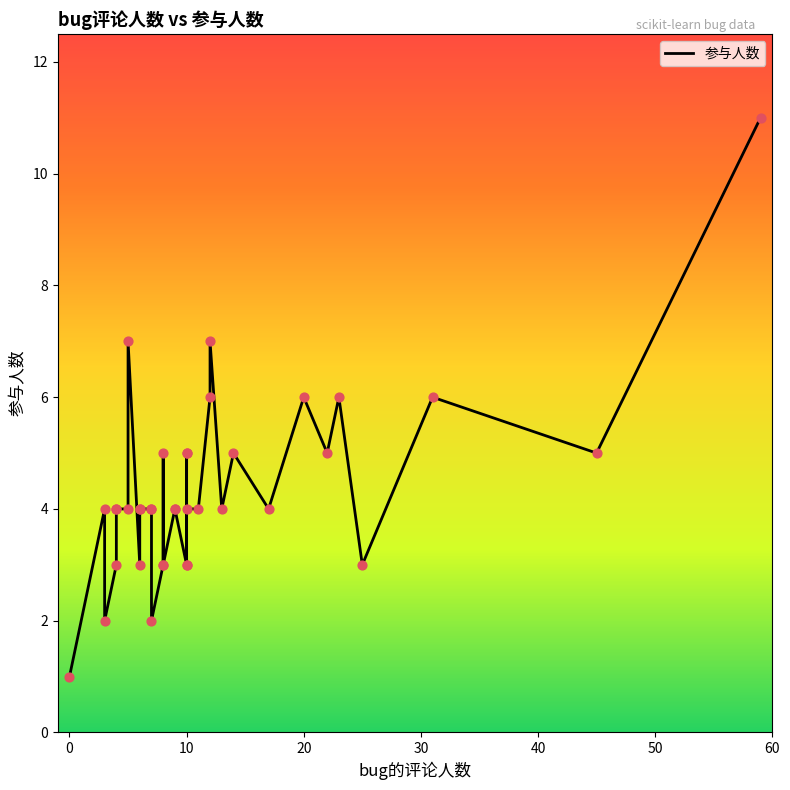

What is the ratio of the value at 6 to the value at 8?

1.3